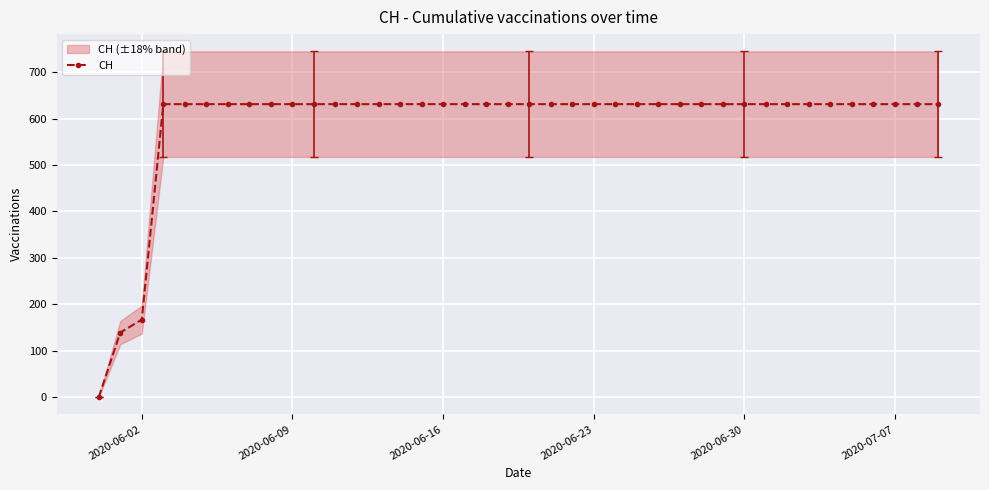

Where is CH nearest to the value 315?

2020-06-02